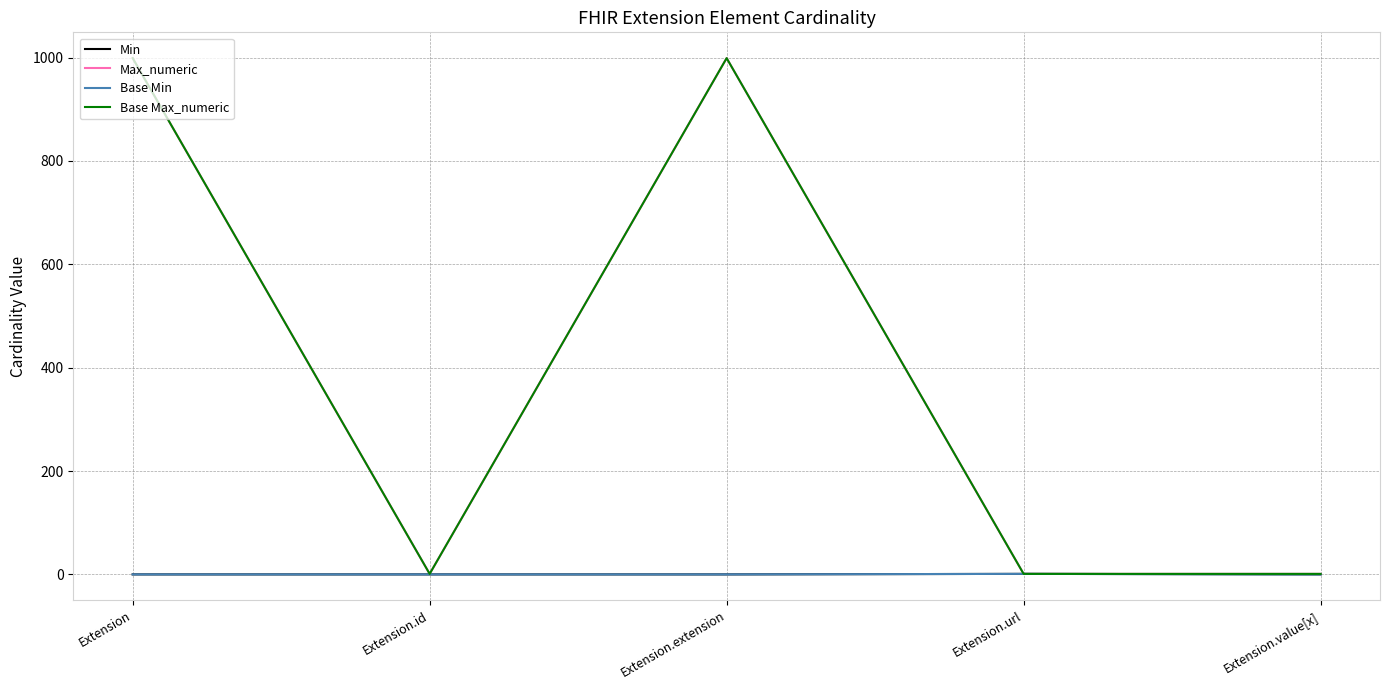

The value of Base Min at Extension is 0. True or false?

True